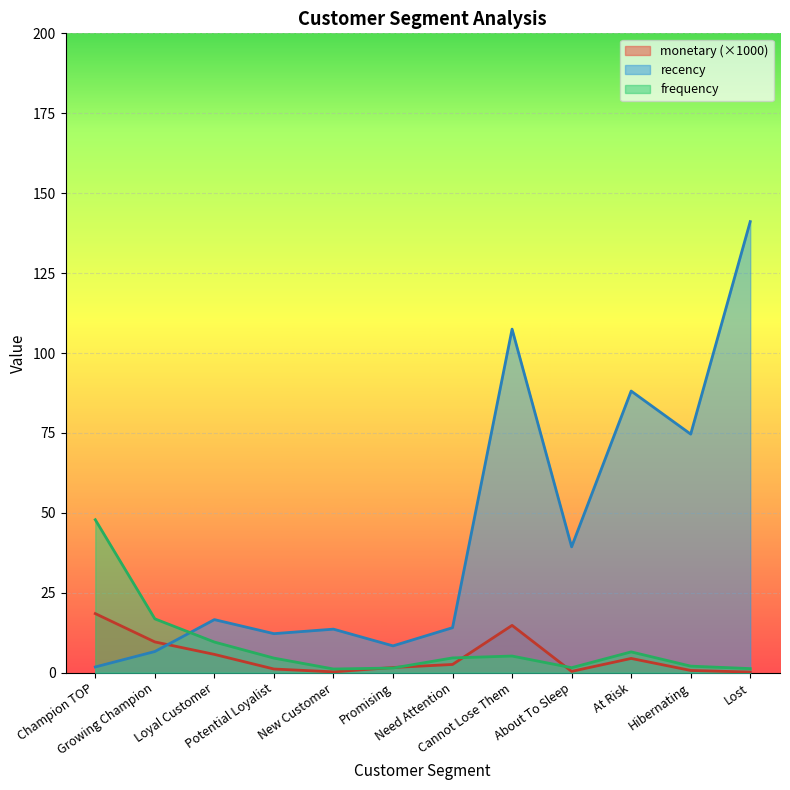

Is it true that frequency equals 9.6 at Loyal Customer?

True